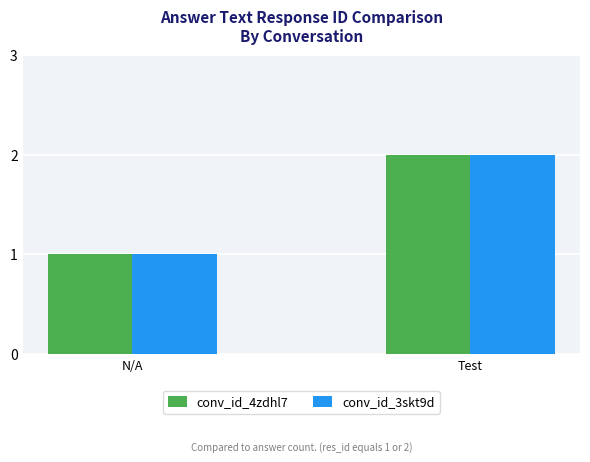

The conv_id_3skt9d series shows 2 at Test. True or false?

True